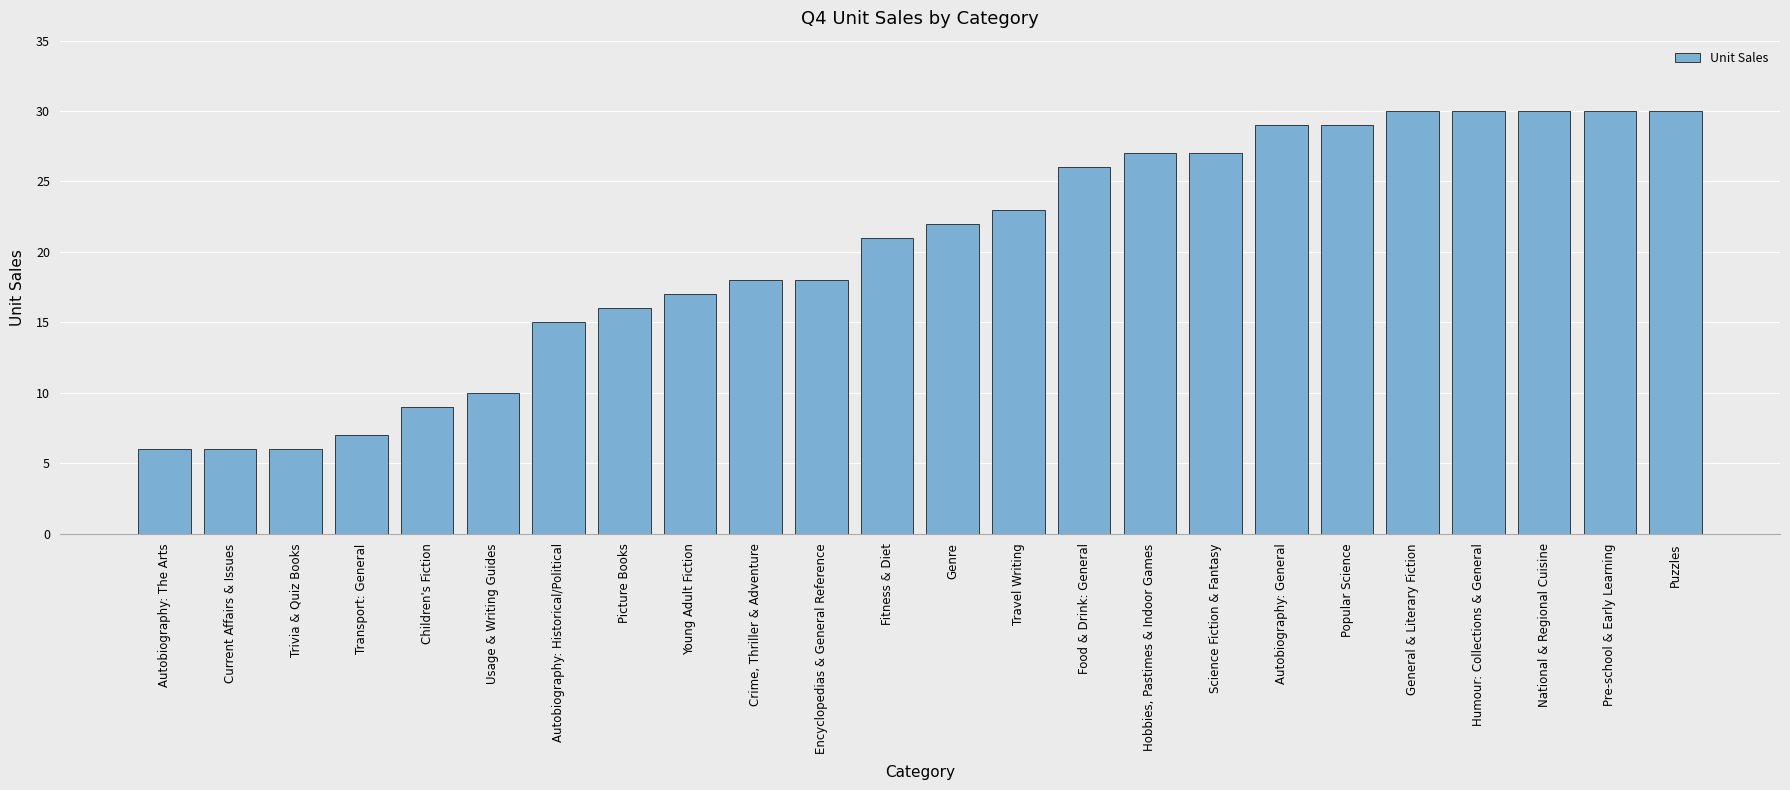

True or false: the data shows 7 at Transport: General.

True